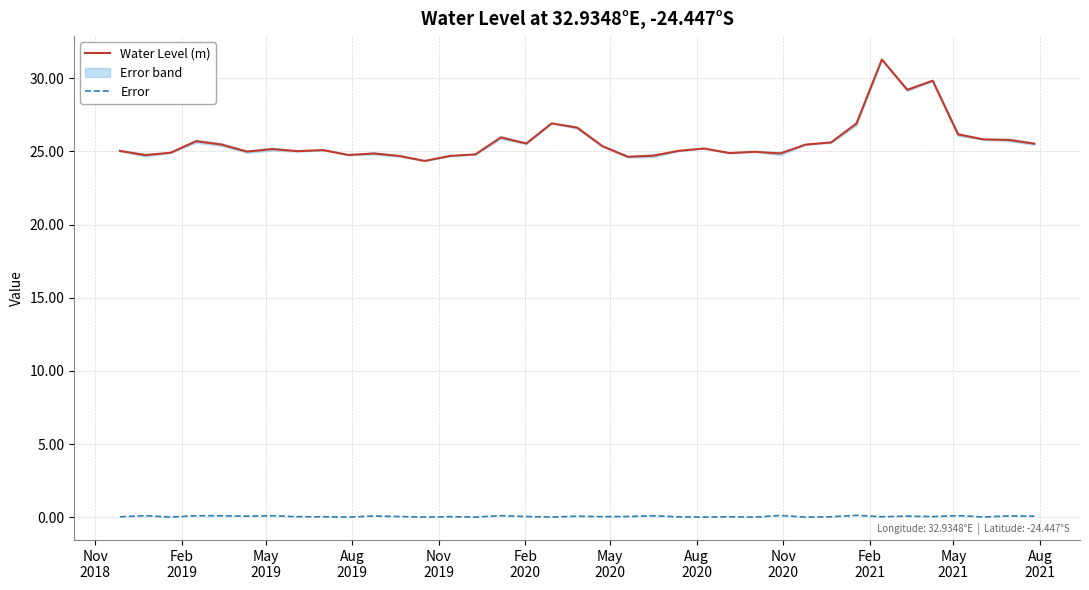

True or false: Water Level (m) and Error intersect in this chart.

False